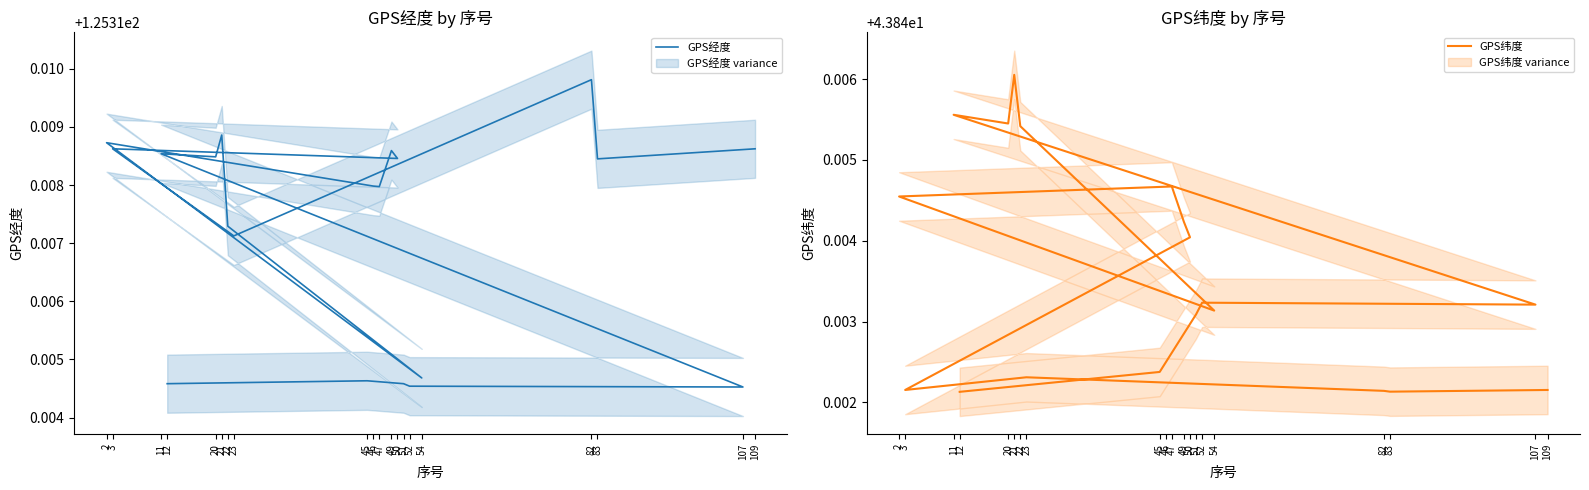

What is the label of the 16th point from the right?

107